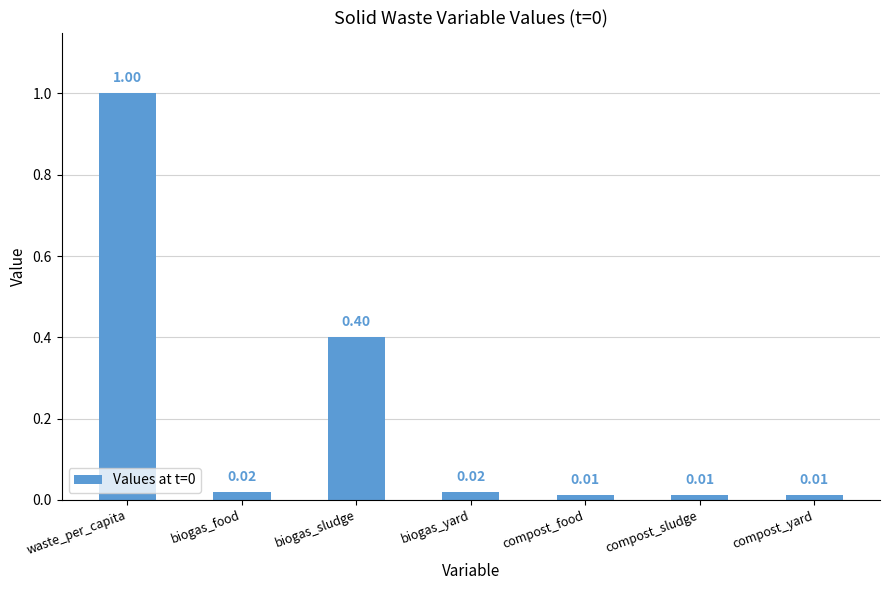

What is the difference between the maximum and minimum values?

1.0